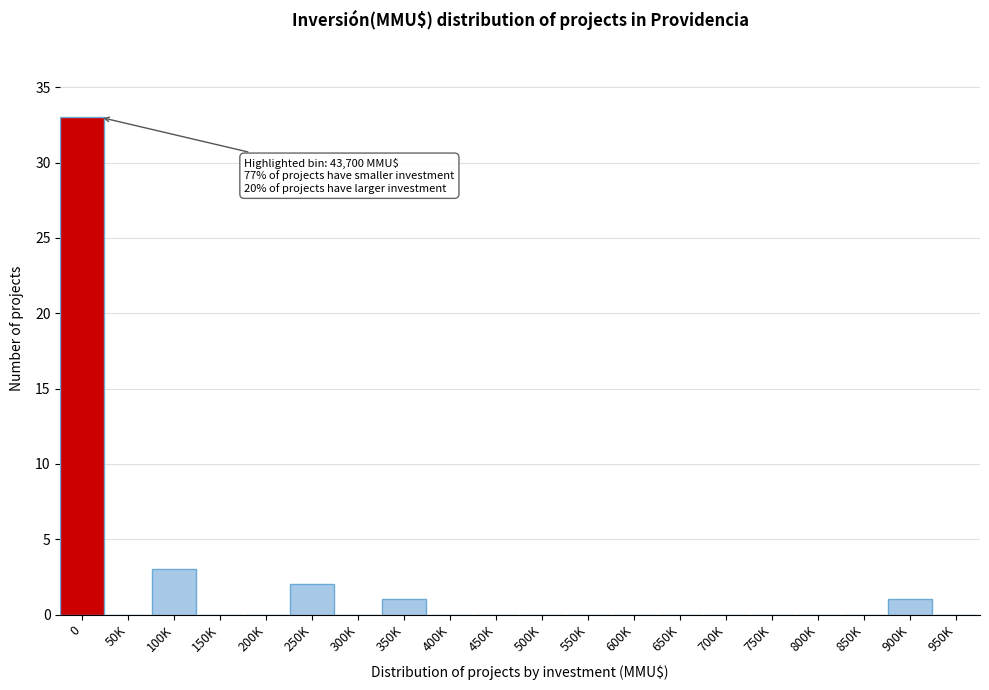

Reading left to right, transcribe all the data shown in this chart.

0=33	50K=0	100K=3	150K=0	200K=0	250K=2	300K=0	350K=1	400K=0	450K=0	500K=0	550K=0	600K=0	650K=0	700K=0	750K=0	800K=0	850K=0	900K=1	950K=0